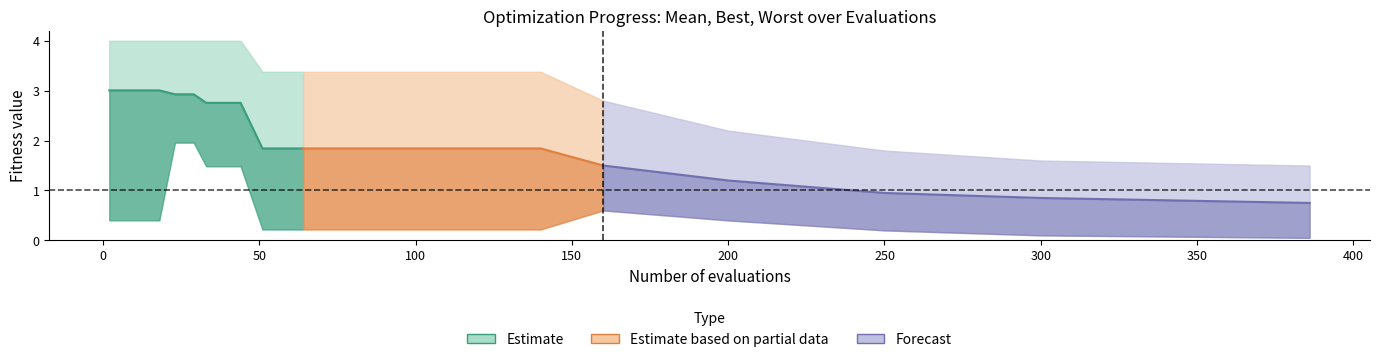

In best, how many points are higher than both neighbors (excluding endpoints)?

1